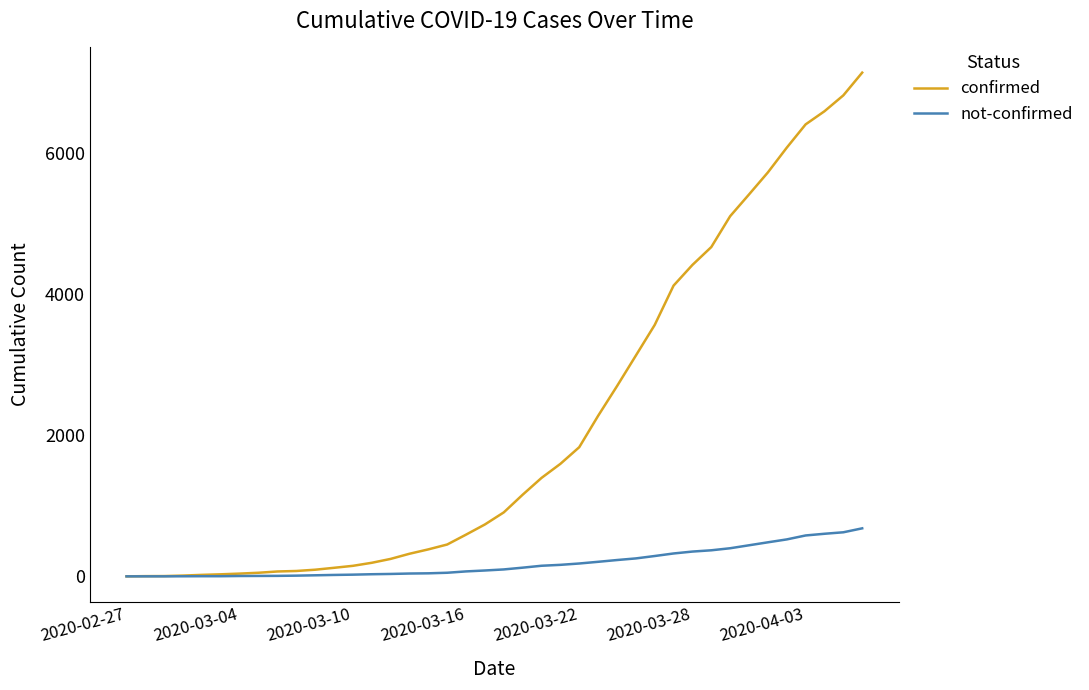

What is the greatest value displayed?

7135